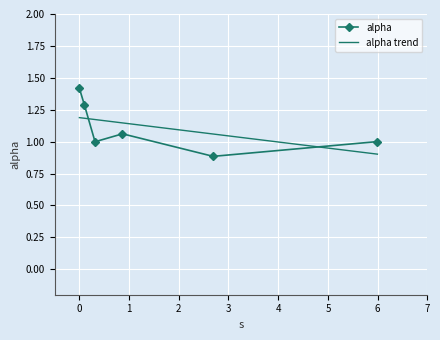

What is the change in value from 0.8674583700649333 to 2.691495916490073?

-0.2